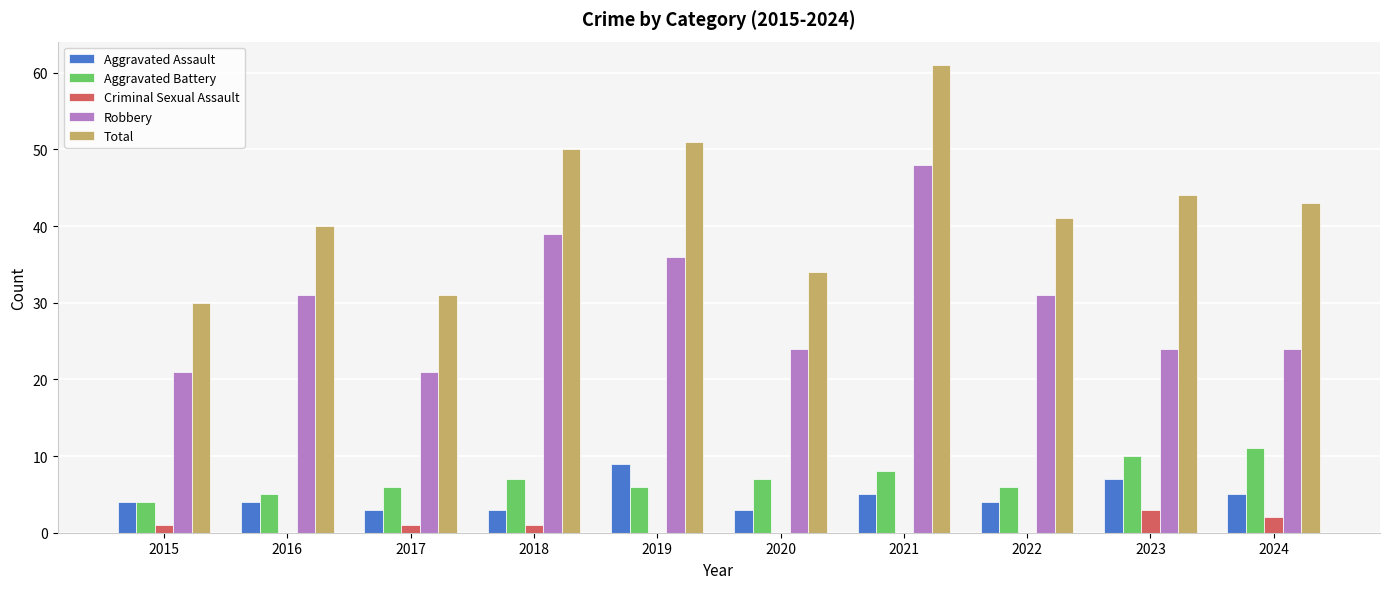

What is the sum of all Aggravated Assault values?

47